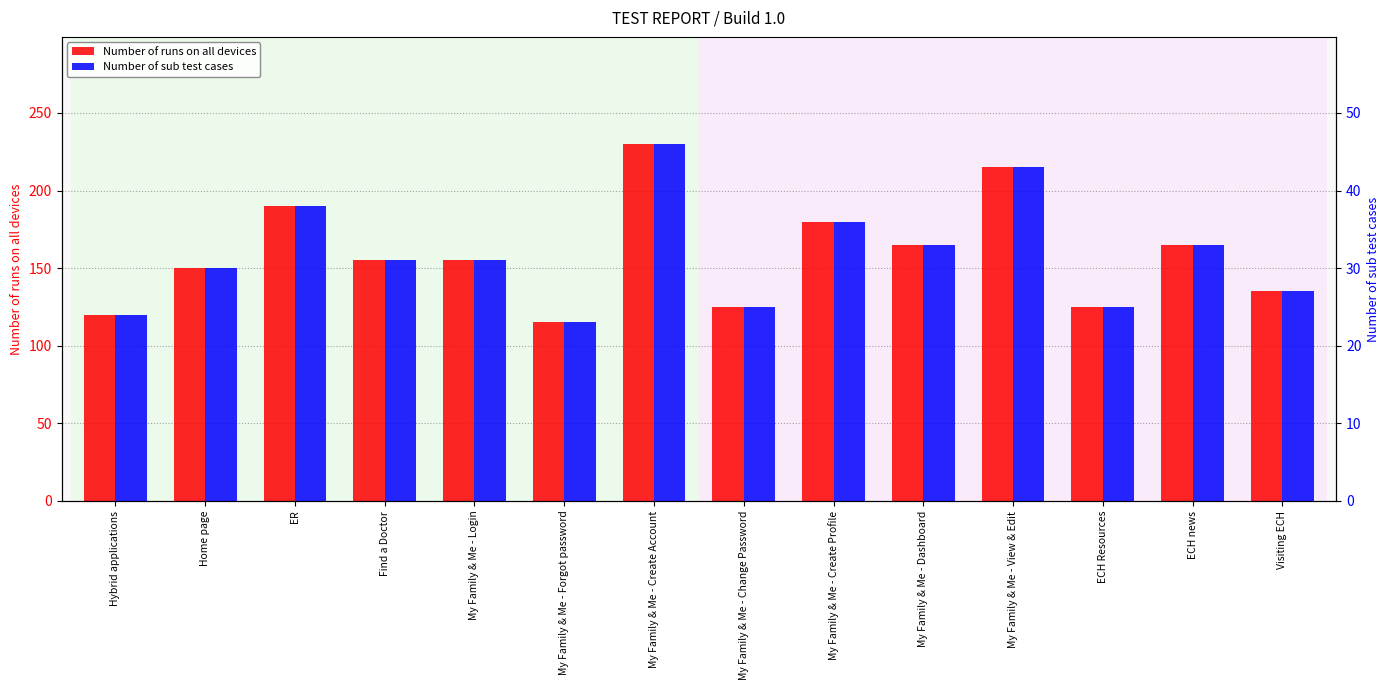

What is the label of the 10th bar from the left?

My Family & Me - Dashboard